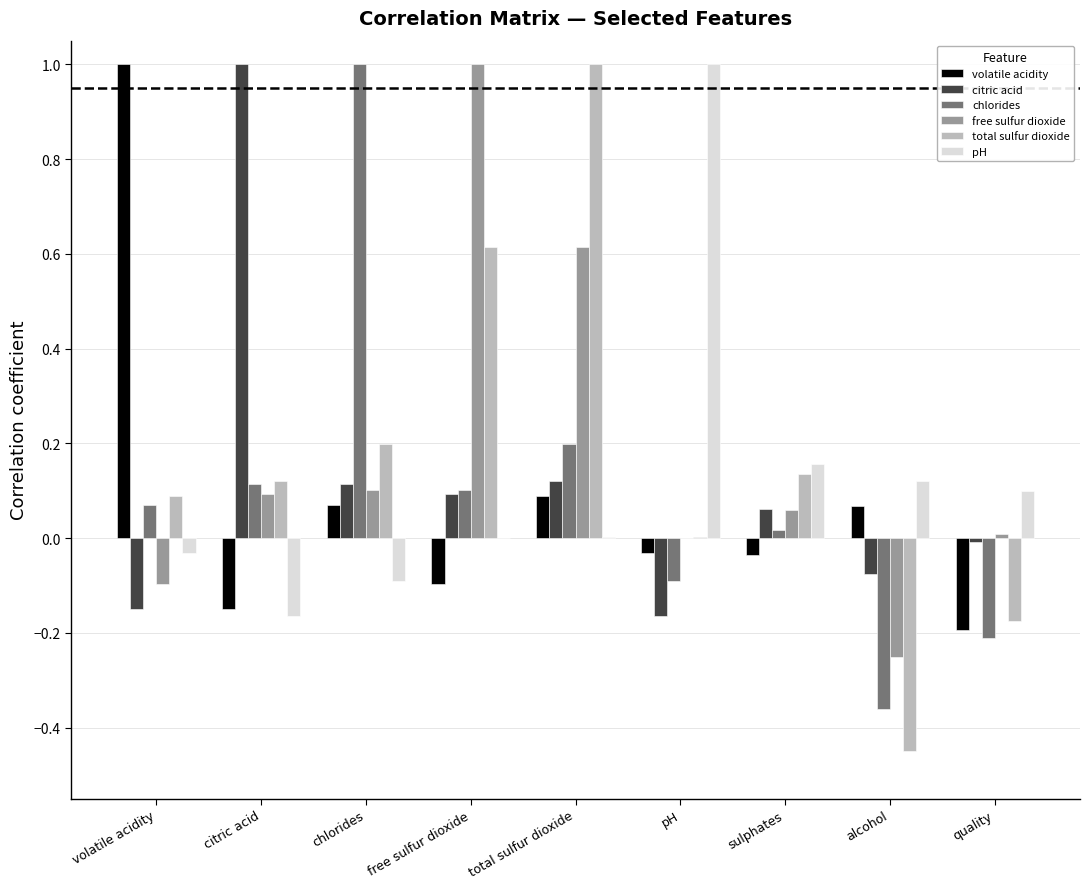

True or false: volatile acidity has a value of -0.0 at sulphates.

True